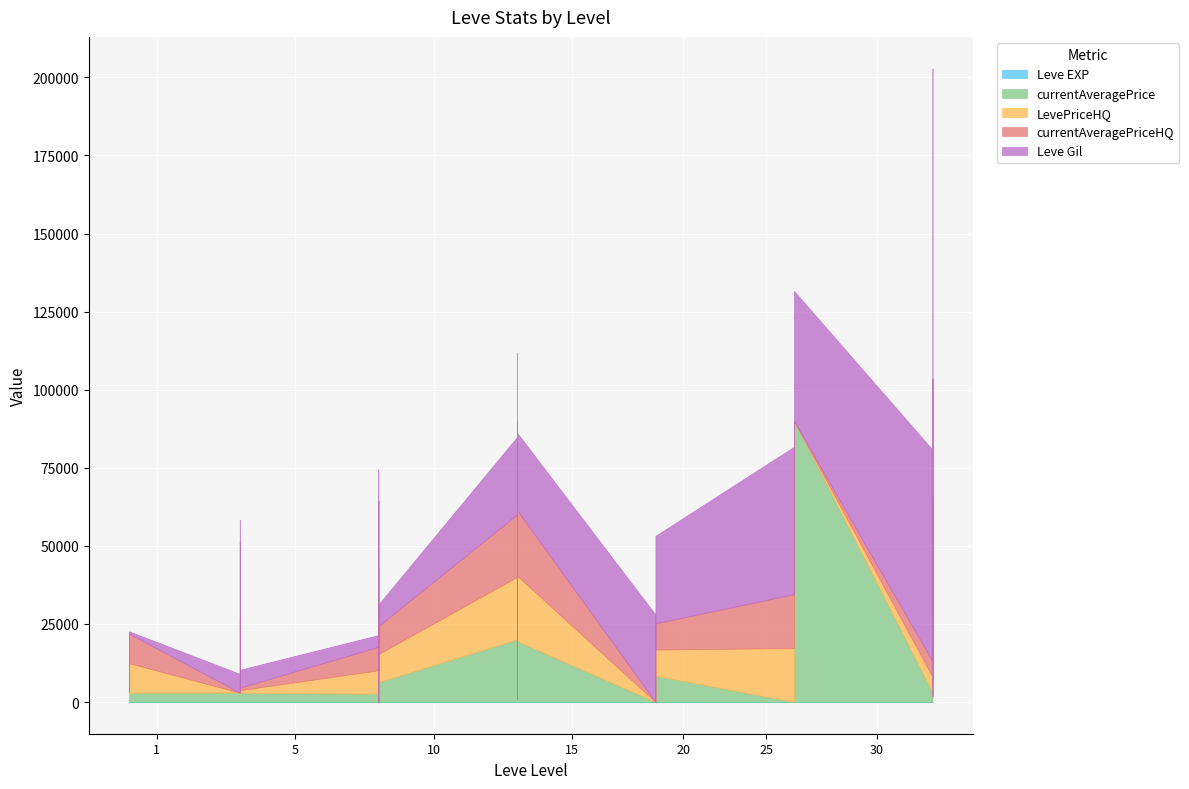

The Leve EXP series shows 4 at 5. True or false?

False